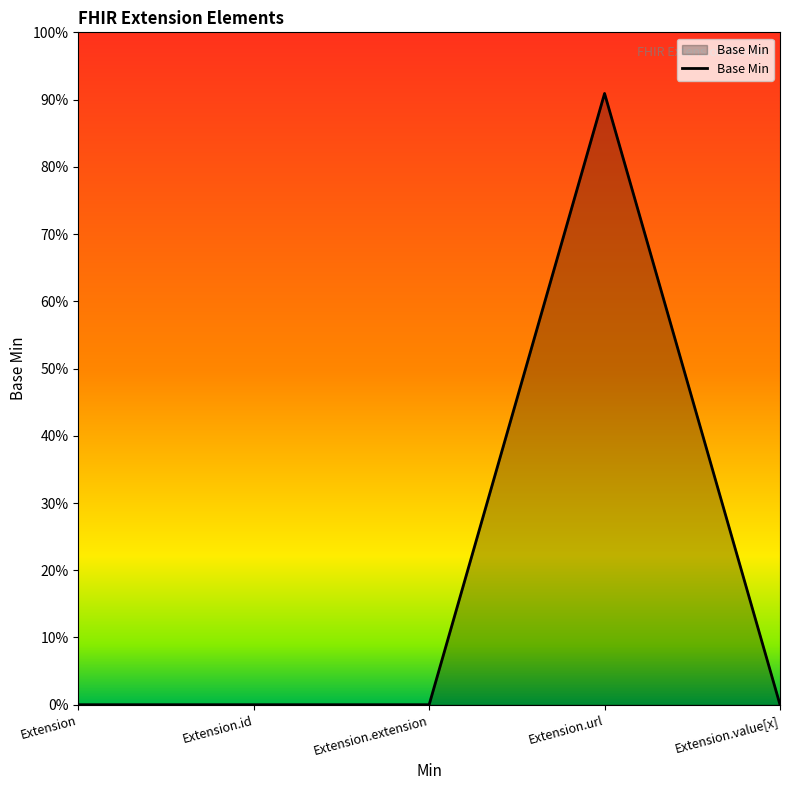

At which category does the chart reach its minimum across all series?

Extension